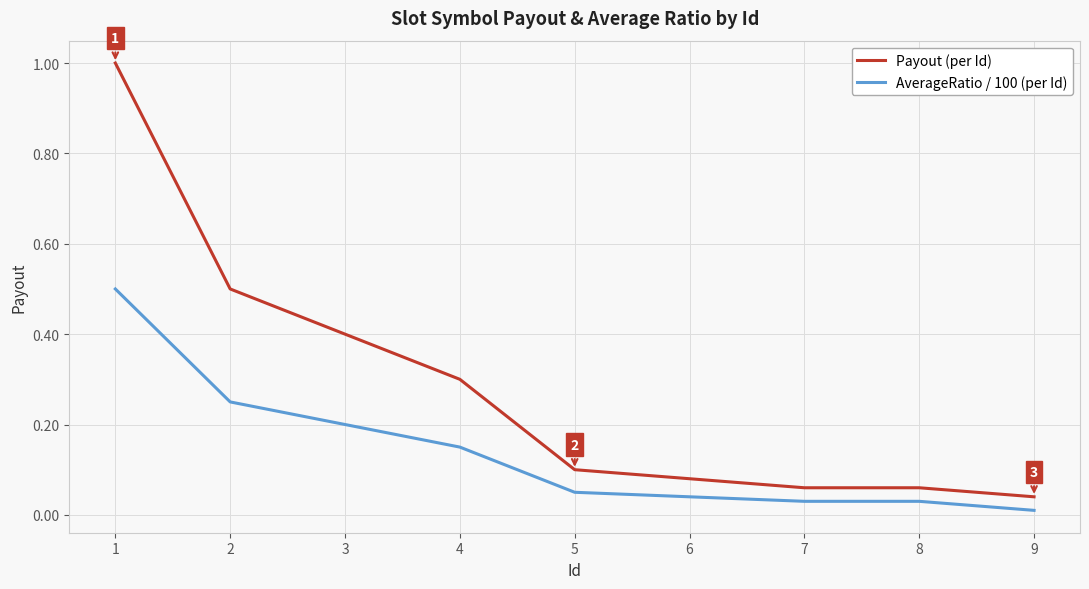

What is the difference between the maximum and minimum values in the Payout (per Id) series?

1.0